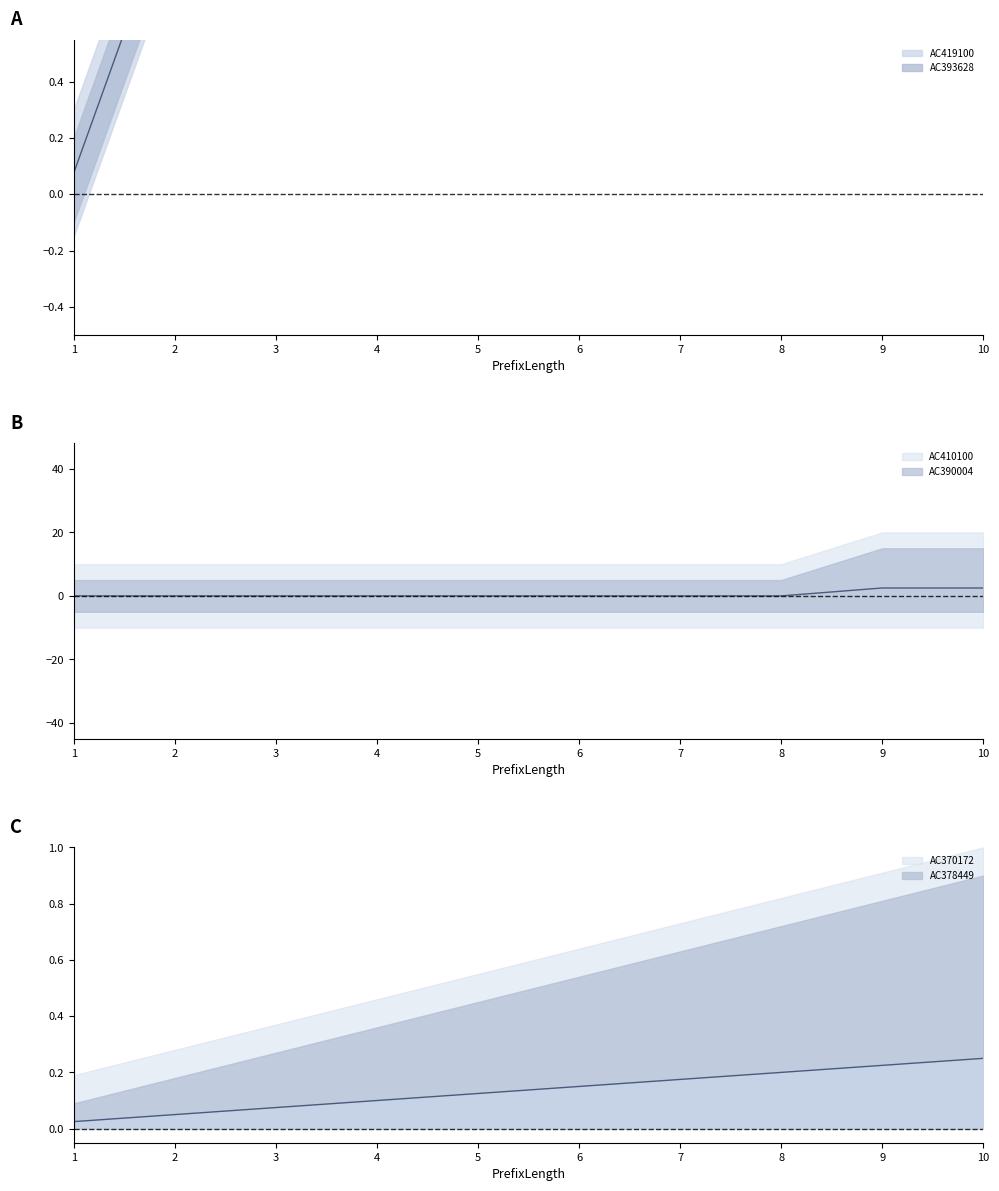

True or false: AC419100 and AC390004 cross at least once.

False